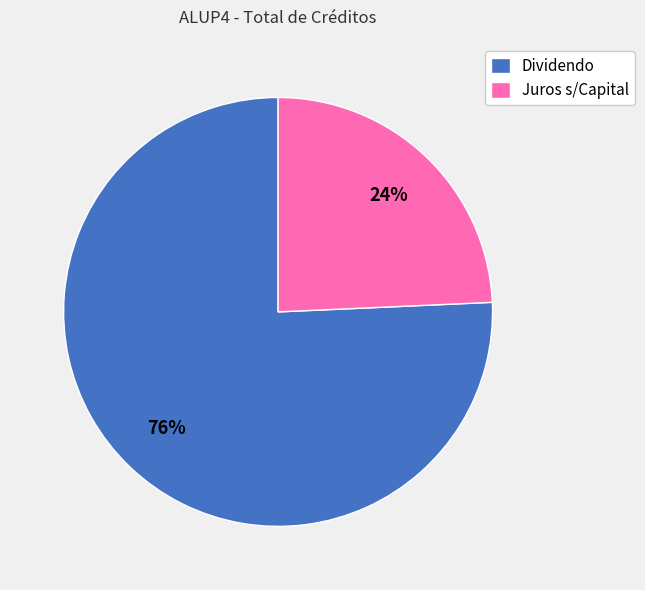

Which slice represents more than half of the pie?

Dividendo